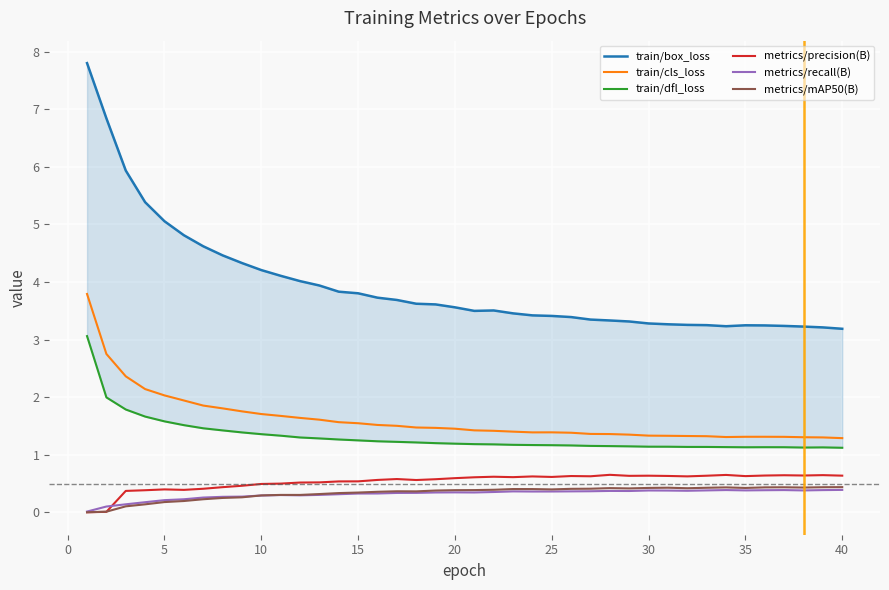

Is this an area chart (filled region under the line)?

No